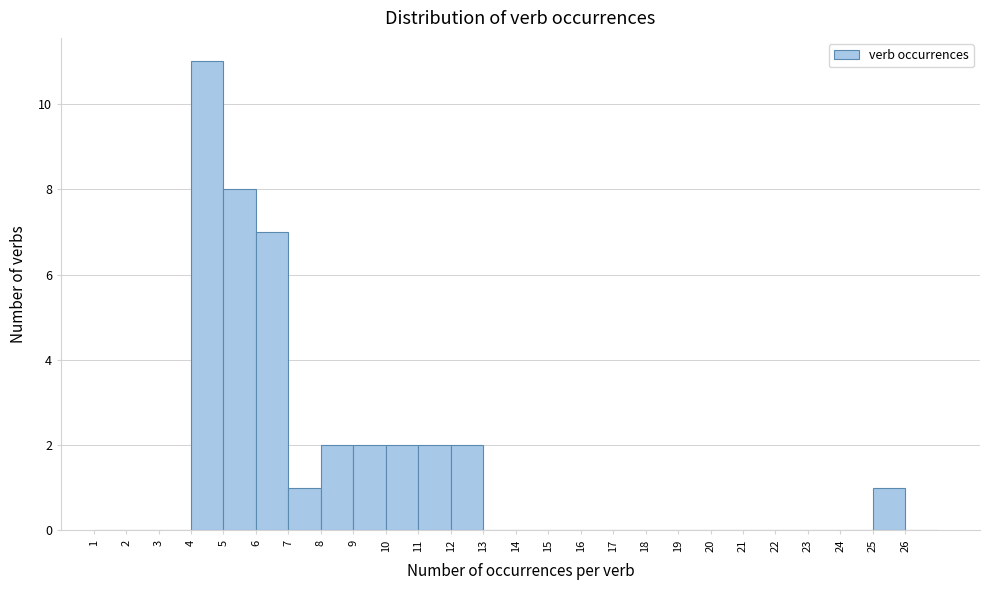

What is the height of the bar covering 8 to 9 on the x-axis? The values are not printed on the chart, so give them approximately, as read against the axis.

2